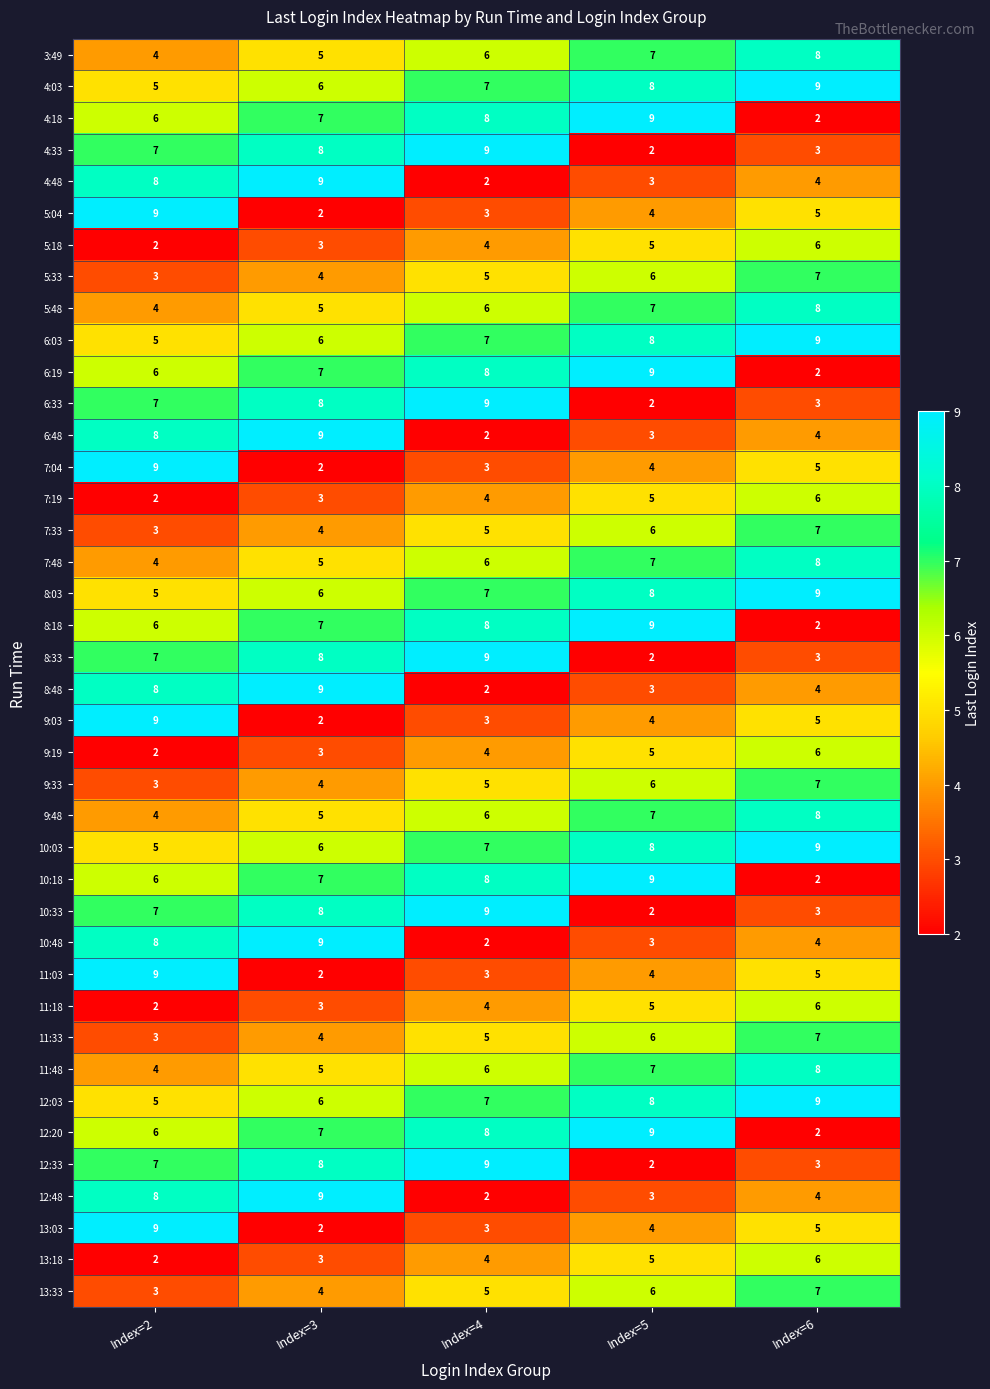

What is the difference between the highest and lowest values at Index=4?

7